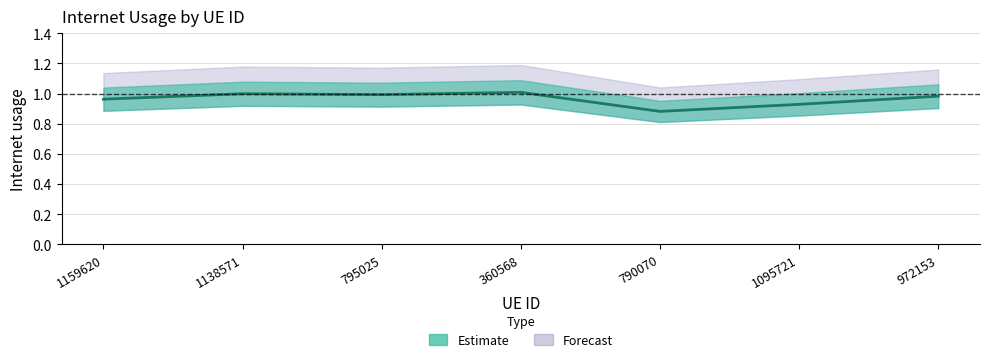

List the labels in order of value, largest first.

360568, 1138571, 795025, 972153, 1159620, 1095721, 790070